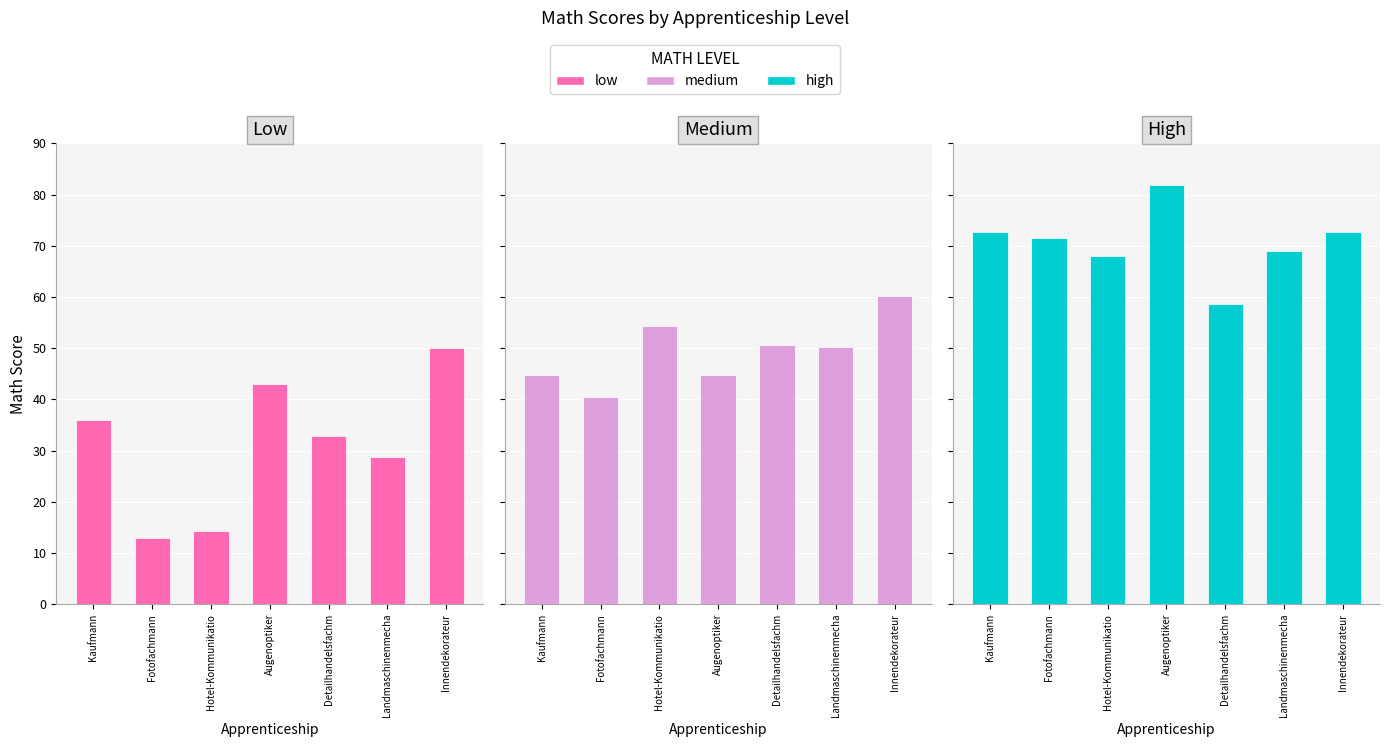

The medium series shows 50.2 at Landmaschinenmecha. True or false?

True